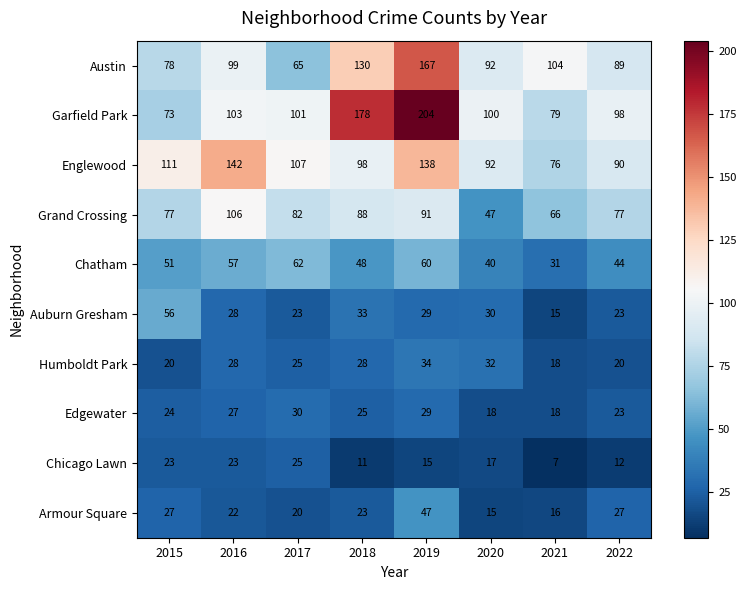

What is the difference between the highest and lowest values at 2021?

97